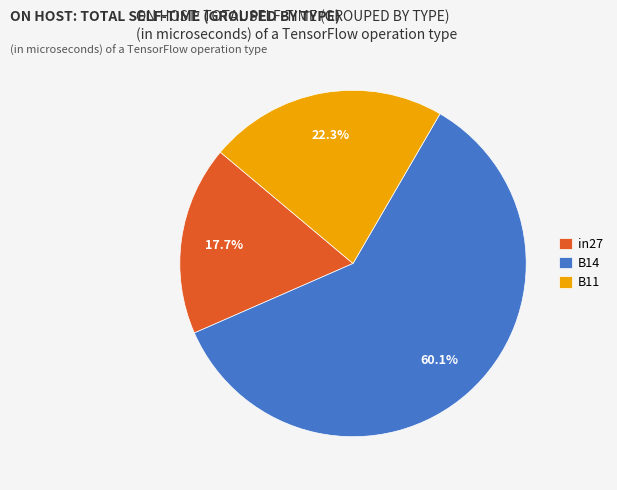

To the nearest percent, what is the difference between the B14 and B11 slice percentages?

38%